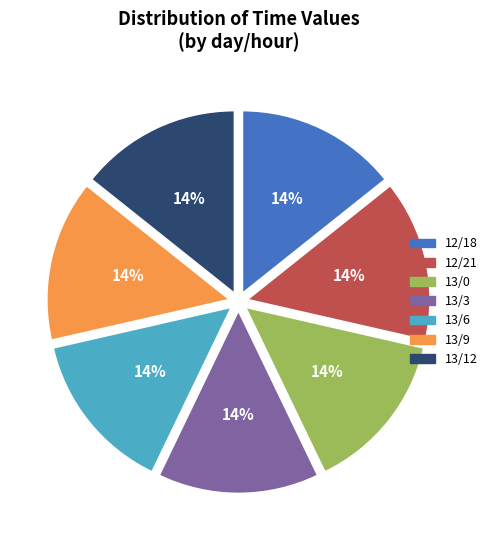

What percentage is the 13/0 slice, to the nearest percent?

14%